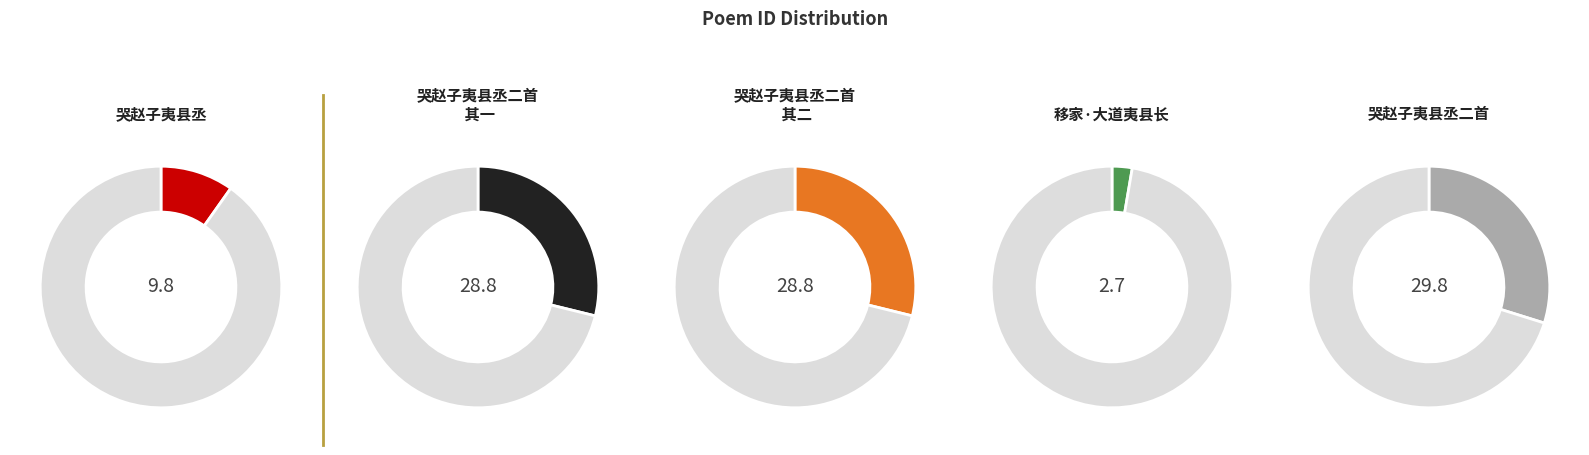

To the nearest percent, what is the difference between the largest and smallest slice percentages?

27%